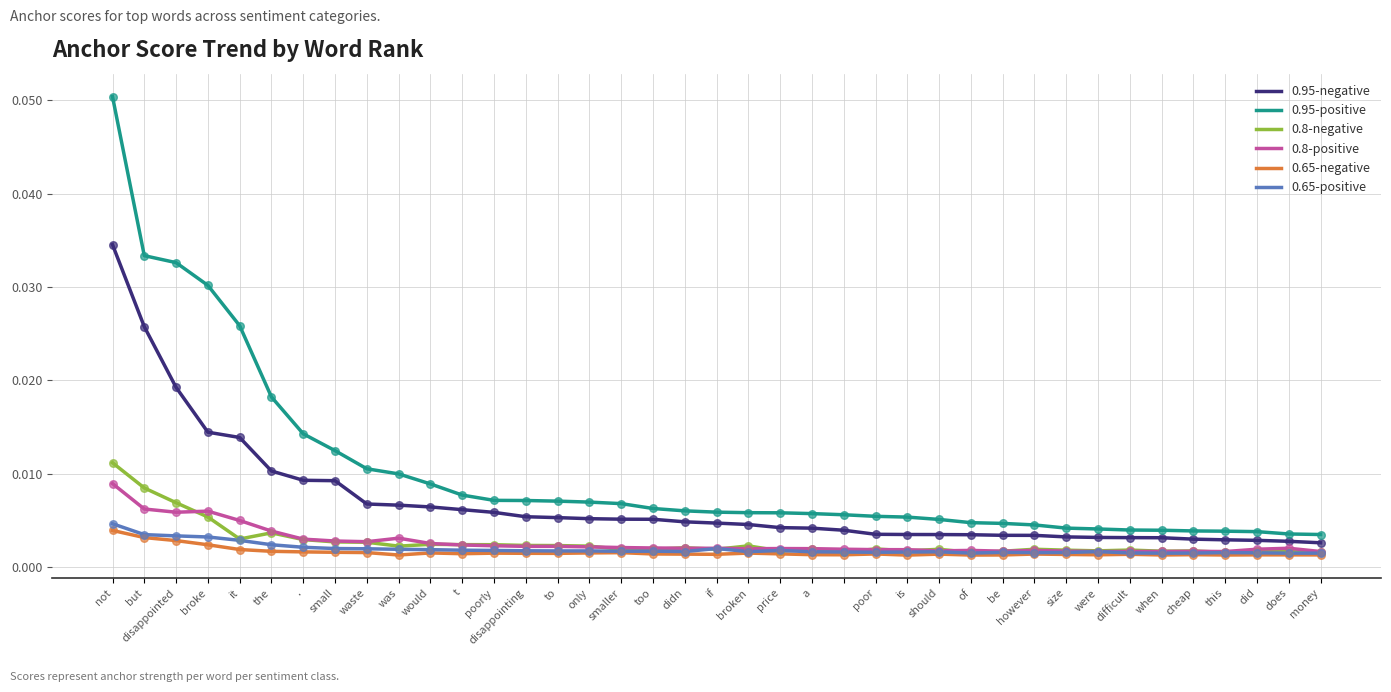

Which series has the largest total across all categories?

0.95-positive